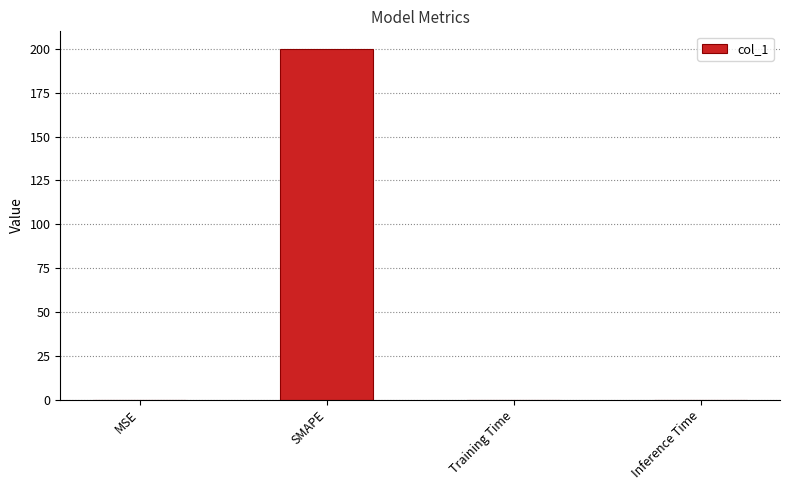

Which label corresponds to the largest value in the chart?

SMAPE